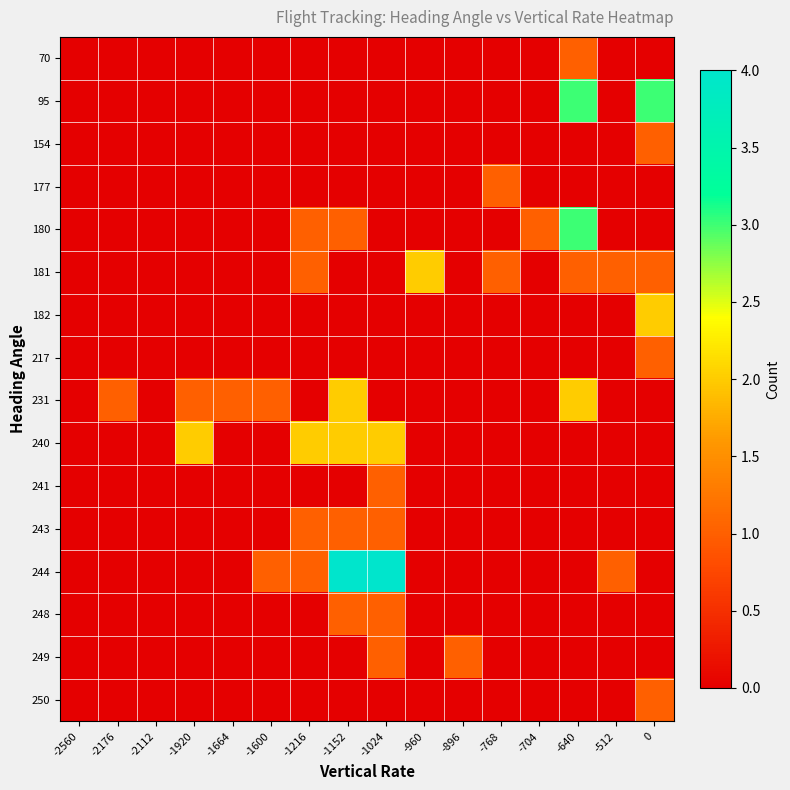

Reading left to right, transcribe all the data shown in this chart.

70: -2560=0	-2176=0	-2112=0	-1920=0	-1664=0	-1600=0	-1216=0	-1152=0	-1024=0	-960=0	-896=0	-768=0	-704=0	-640=1	-512=0	0=0
95: -2560=0	-2176=0	-2112=0	-1920=0	-1664=0	-1600=0	-1216=0	-1152=0	-1024=0	-960=0	-896=0	-768=0	-704=0	-640=3	-512=0	0=3
154: -2560=0	-2176=0	-2112=0	-1920=0	-1664=0	-1600=0	-1216=0	-1152=0	-1024=0	-960=0	-896=0	-768=0	-704=0	-640=0	-512=0	0=1
177: -2560=0	-2176=0	-2112=0	-1920=0	-1664=0	-1600=0	-1216=0	-1152=0	-1024=0	-960=0	-896=0	-768=1	-704=0	-640=0	-512=0	0=0
180: -2560=0	-2176=0	-2112=0	-1920=0	-1664=0	-1600=0	-1216=1	-1152=1	-1024=0	-960=0	-896=0	-768=0	-704=1	-640=3	-512=0	0=0
181: -2560=0	-2176=0	-2112=0	-1920=0	-1664=0	-1600=0	-1216=1	-1152=0	-1024=0	-960=2	-896=0	-768=1	-704=0	-640=1	-512=1	0=1
182: -2560=0	-2176=0	-2112=0	-1920=0	-1664=0	-1600=0	-1216=0	-1152=0	-1024=0	-960=0	-896=0	-768=0	-704=0	-640=0	-512=0	0=2
217: -2560=0	-2176=0	-2112=0	-1920=0	-1664=0	-1600=0	-1216=0	-1152=0	-1024=0	-960=0	-896=0	-768=0	-704=0	-640=0	-512=0	0=1
231: -2560=0	-2176=1	-2112=0	-1920=1	-1664=1	-1600=1	-1216=0	-1152=2	-1024=0	-960=0	-896=0	-768=0	-704=0	-640=2	-512=0	0=0
240: -2560=0	-2176=0	-2112=0	-1920=2	-1664=0	-1600=0	-1216=2	-1152=2	-1024=2	-960=0	-896=0	-768=0	-704=0	-640=0	-512=0	0=0
241: -2560=0	-2176=0	-2112=0	-1920=0	-1664=0	-1600=0	-1216=0	-1152=0	-1024=1	-960=0	-896=0	-768=0	-704=0	-640=0	-512=0	0=0
243: -2560=0	-2176=0	-2112=0	-1920=0	-1664=0	-1600=0	-1216=1	-1152=1	-1024=1	-960=0	-896=0	-768=0	-704=0	-640=0	-512=0	0=0
244: -2560=0	-2176=0	-2112=0	-1920=0	-1664=0	-1600=1	-1216=1	-1152=4	-1024=4	-960=0	-896=0	-768=0	-704=0	-640=0	-512=1	0=0
248: -2560=0	-2176=0	-2112=0	-1920=0	-1664=0	-1600=0	-1216=0	-1152=1	-1024=1	-960=0	-896=0	-768=0	-704=0	-640=0	-512=0	0=0
249: -2560=0	-2176=0	-2112=0	-1920=0	-1664=0	-1600=0	-1216=0	-1152=0	-1024=1	-960=0	-896=1	-768=0	-704=0	-640=0	-512=0	0=0
250: -2560=0	-2176=0	-2112=0	-1920=0	-1664=0	-1600=0	-1216=0	-1152=0	-1024=0	-960=0	-896=0	-768=0	-704=0	-640=0	-512=0	0=1